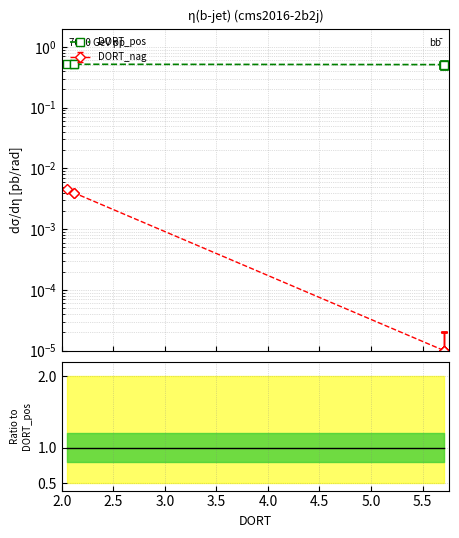

The DORT_pos series shows 0.8 at 10. True or false?

False